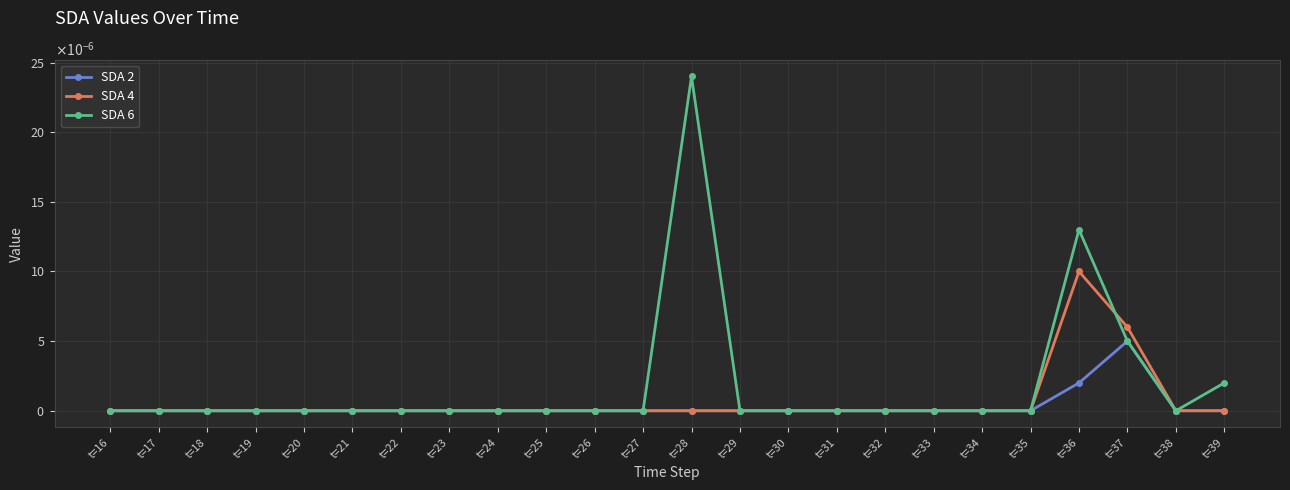

Which series has the widest spread of values?

SDA 6